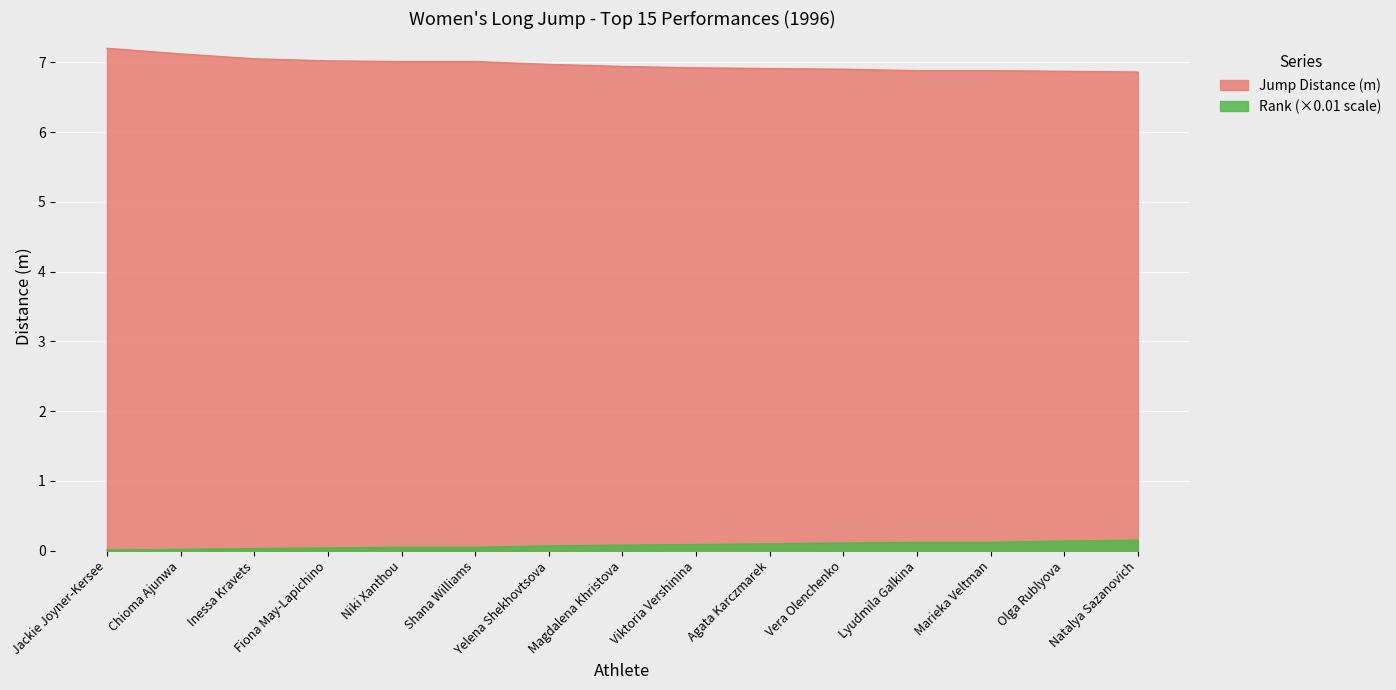

True or false: Rank and Jump Distance (m) intersect in this chart.

False